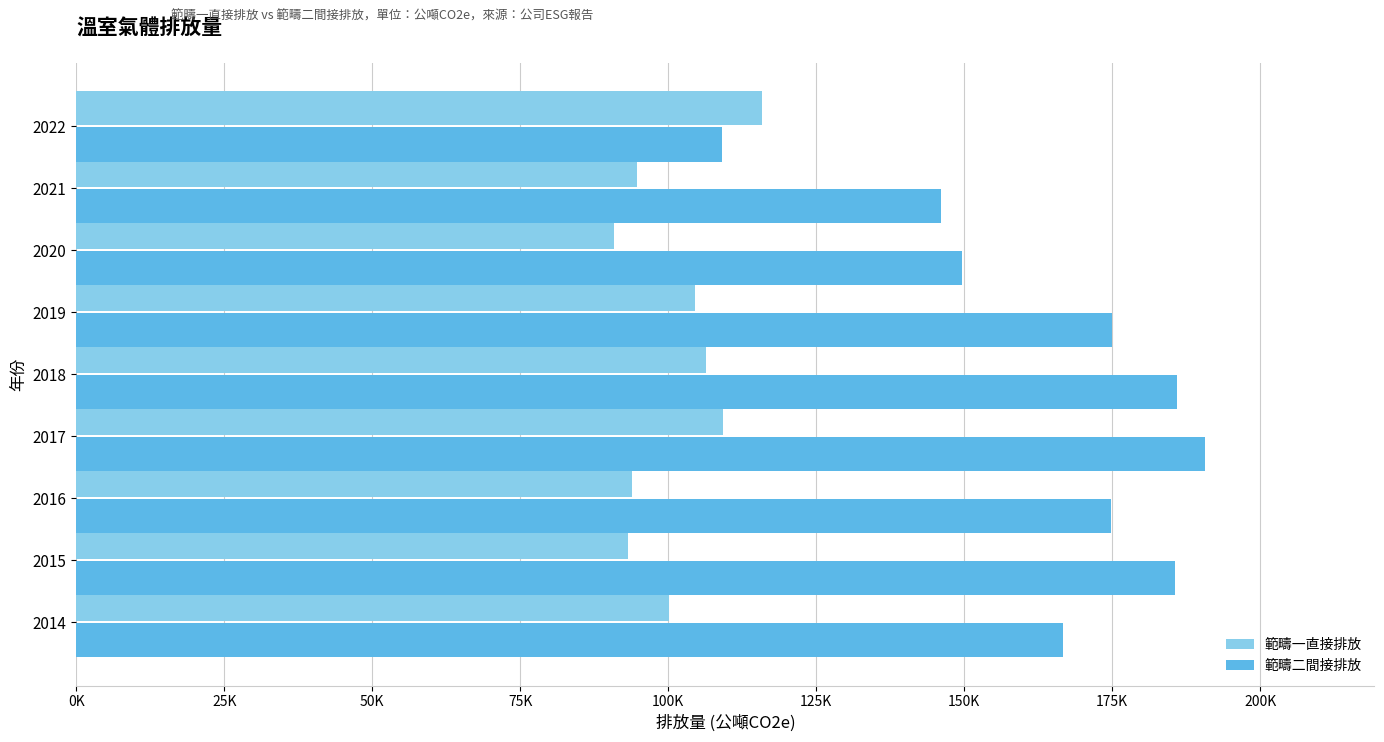

What are all the series names shown in the legend?

範疇一直接排放, 範疇二間接排放